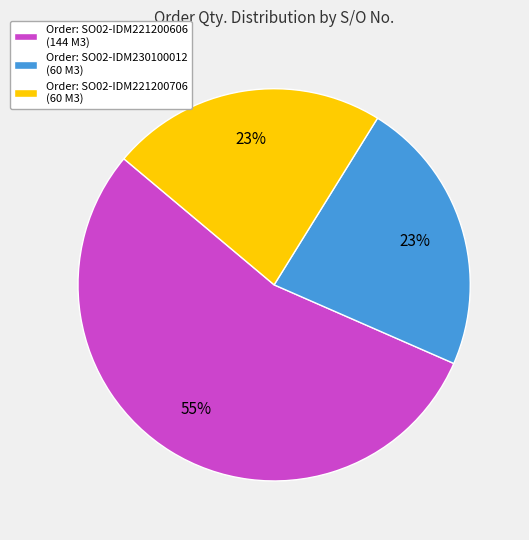

Is there any slice that represents more than half of the pie?

Yes